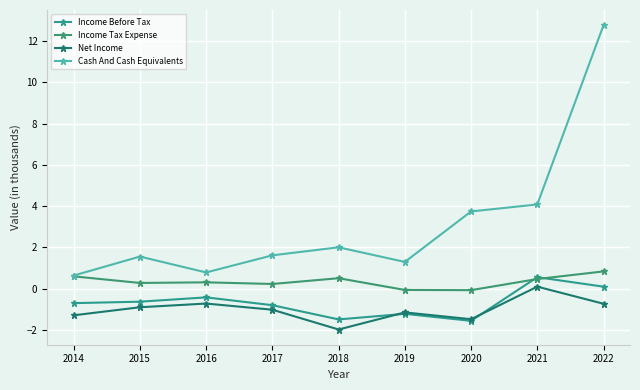

Between which two adjacent categories do Income Before Tax and Net Income first intersect?

2018 and 2019